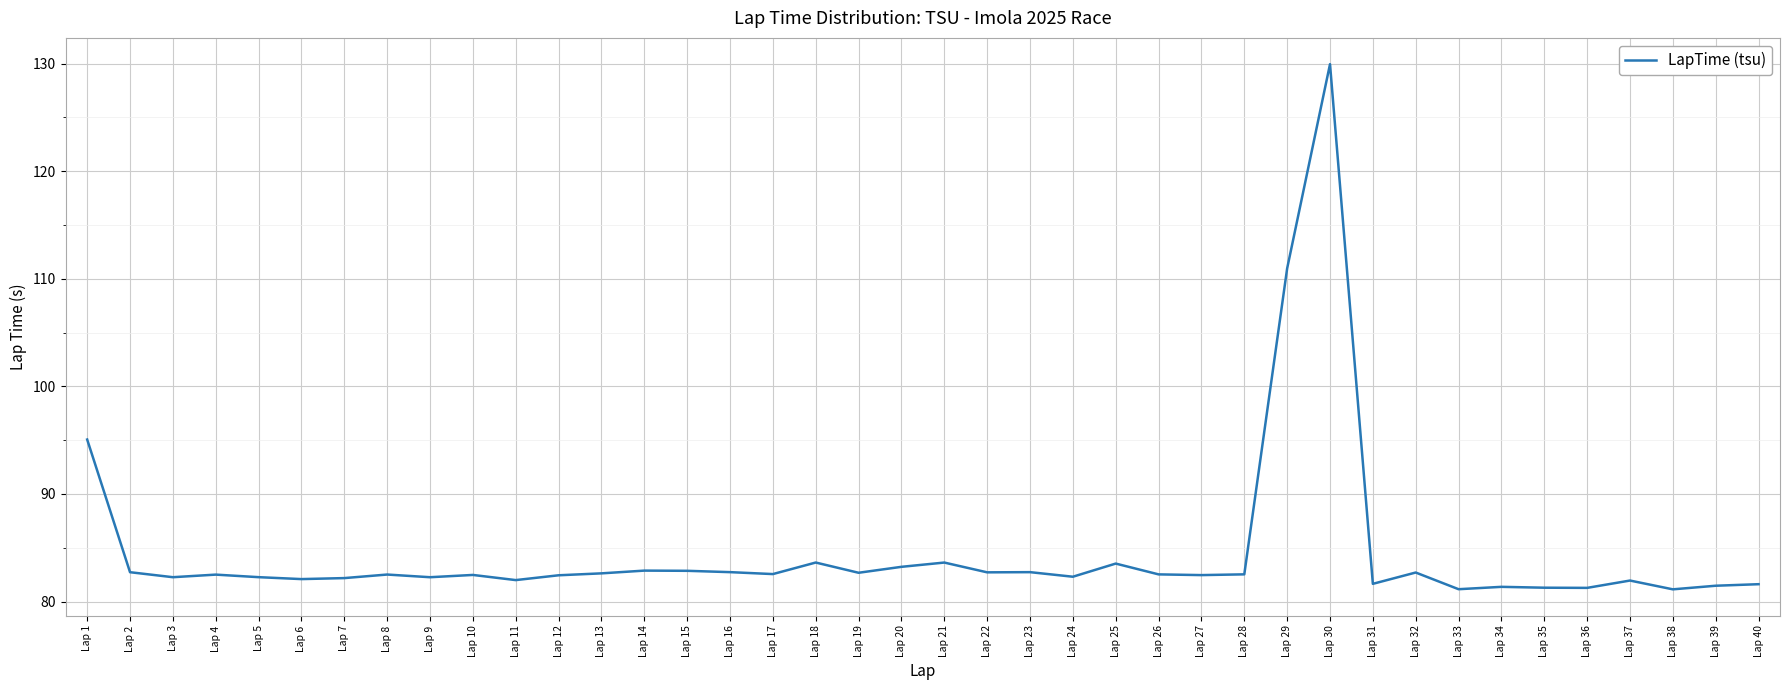

True or false: the data shows 82.3 at Lap 5.

True